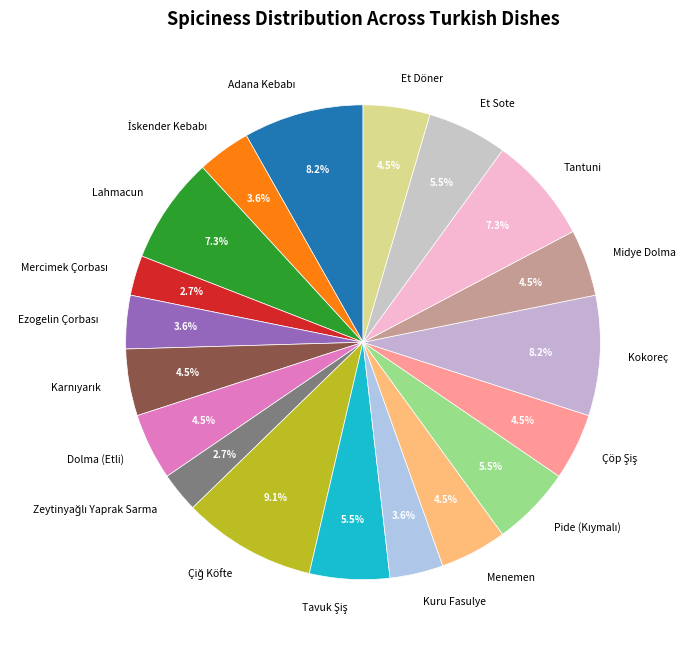

Does any single category account for the majority?

No